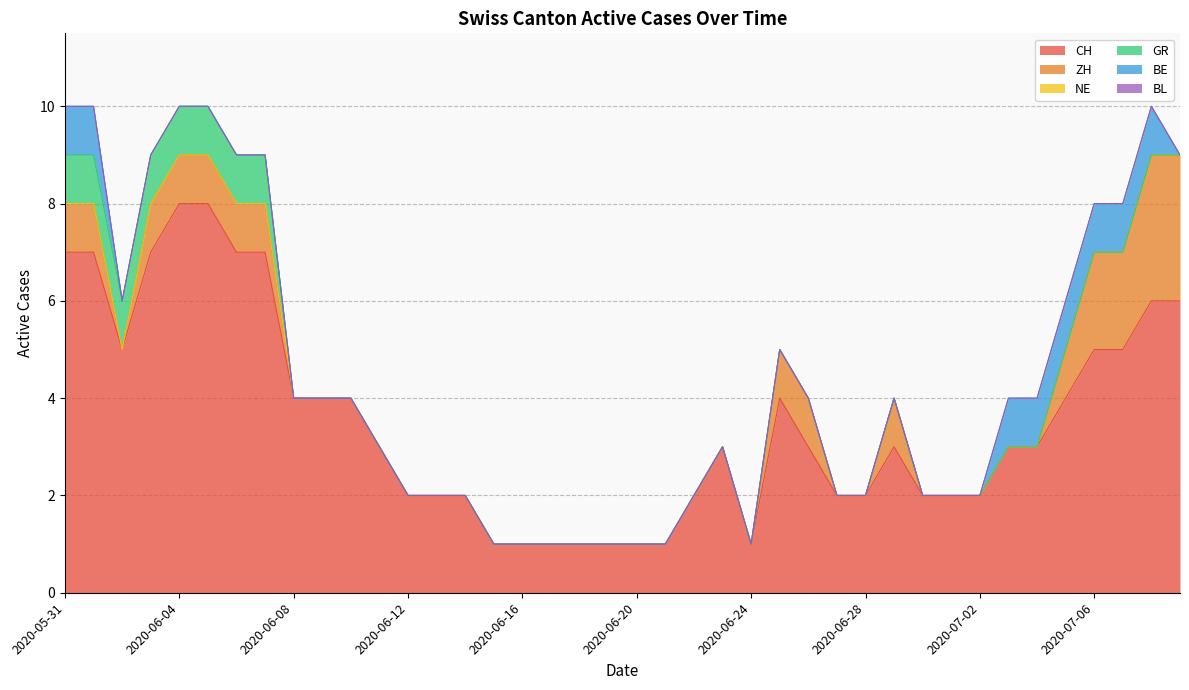

What is the total value across all series at 2020-06-07?

9